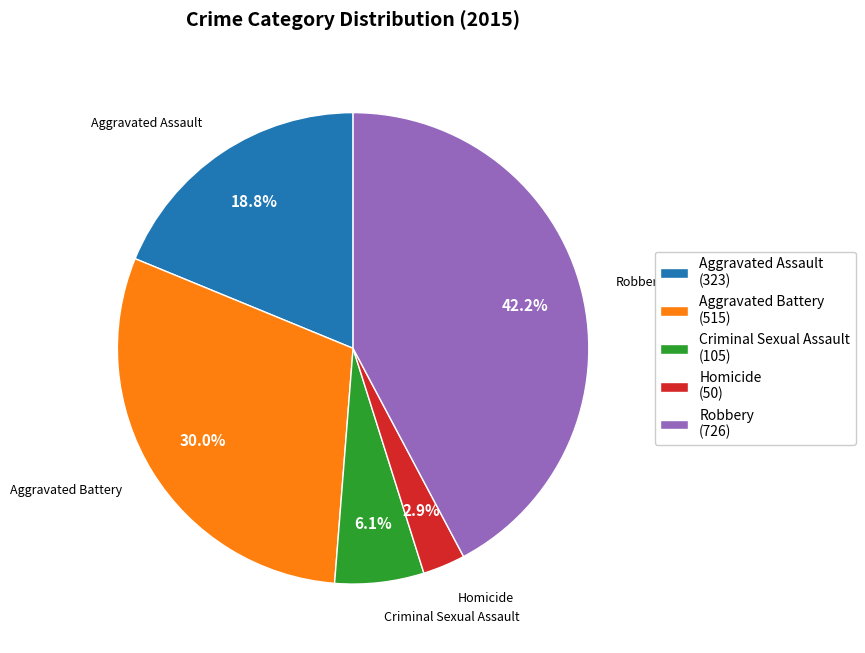

Which slice is the smallest?

Homicide